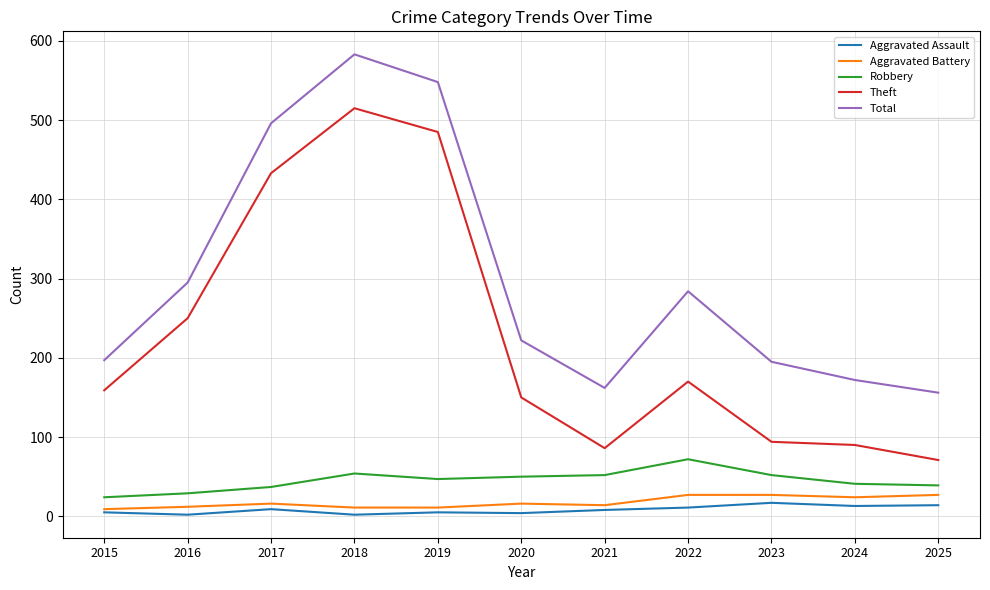

What is the spread (max minus min) of values at 2024?

159